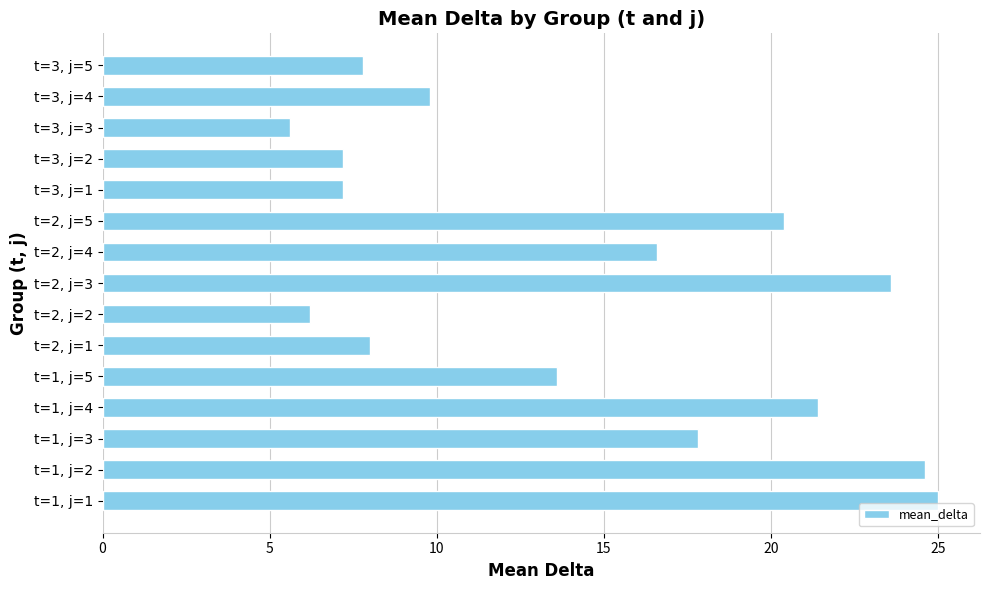

Between t=1, j=4 and t=3, j=3, which is larger?

t=1, j=4